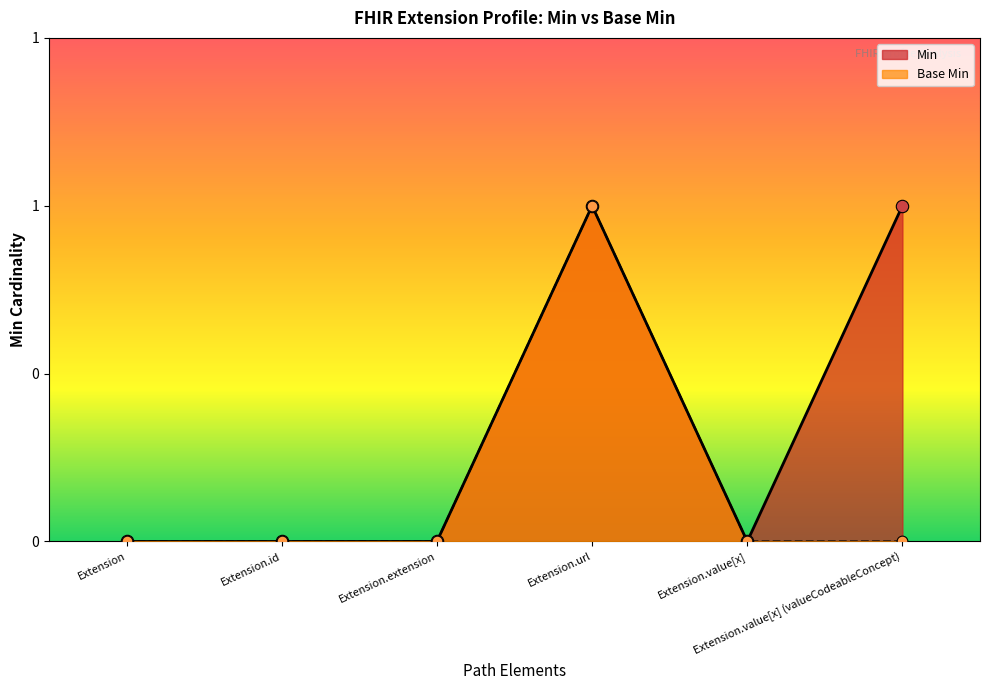

Which series reaches the maximum Y coordinate?

Min